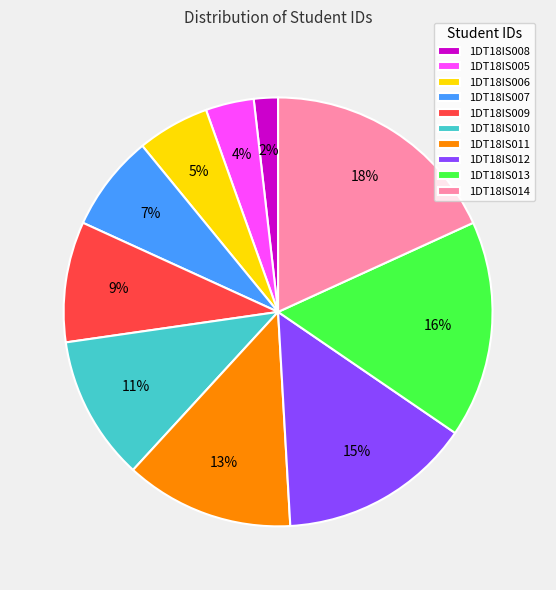

Which slice is the smallest?

1DT18IS008